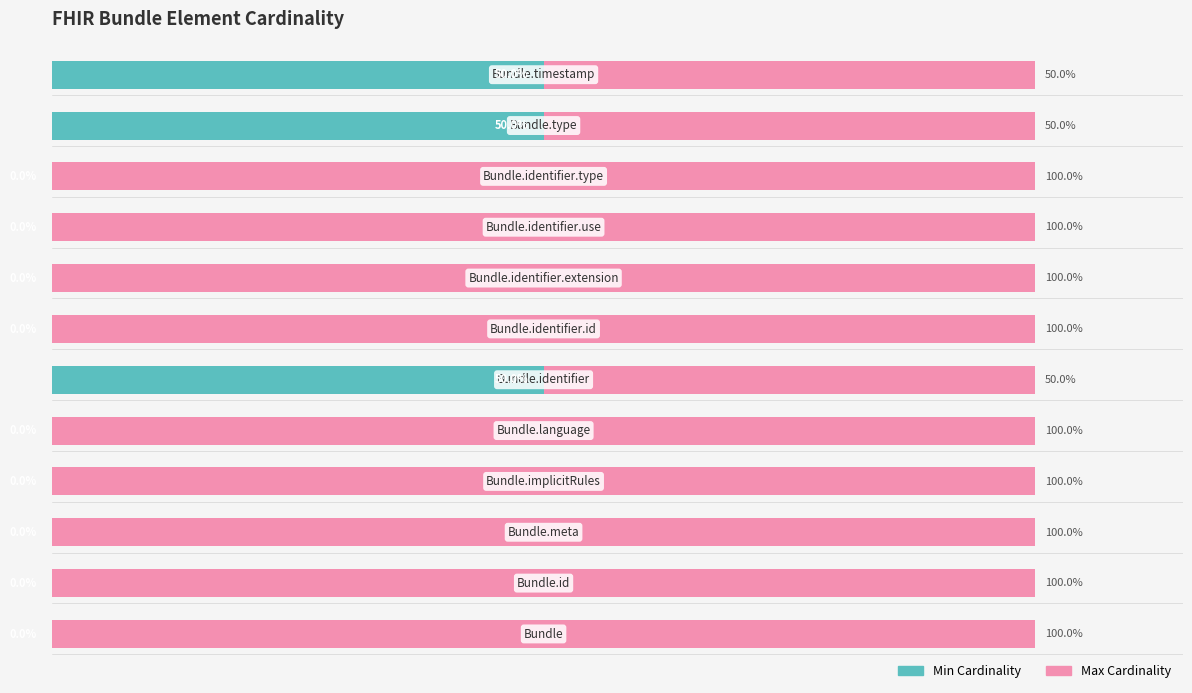

What are all the series names shown in the legend?

Min Cardinality, Max Cardinality